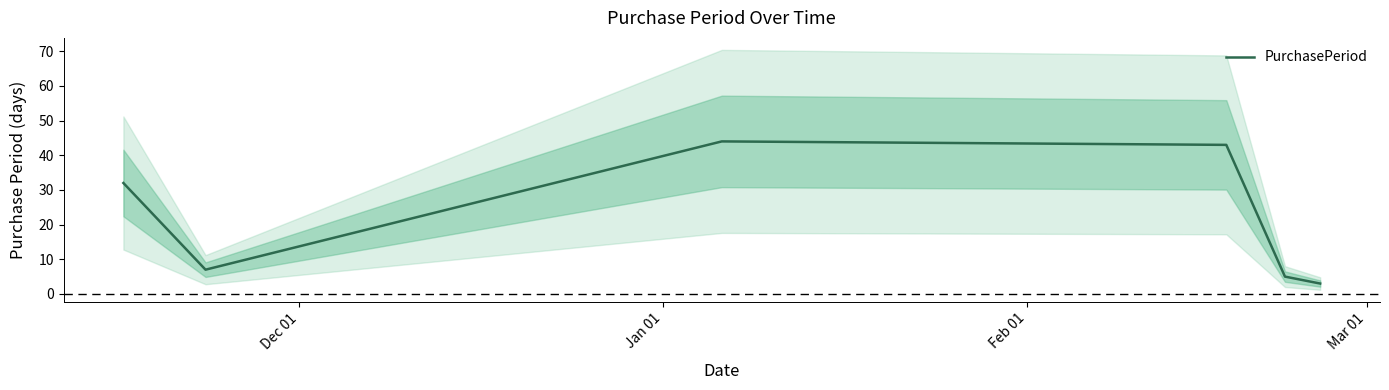

How many lines are shown in the chart?

1